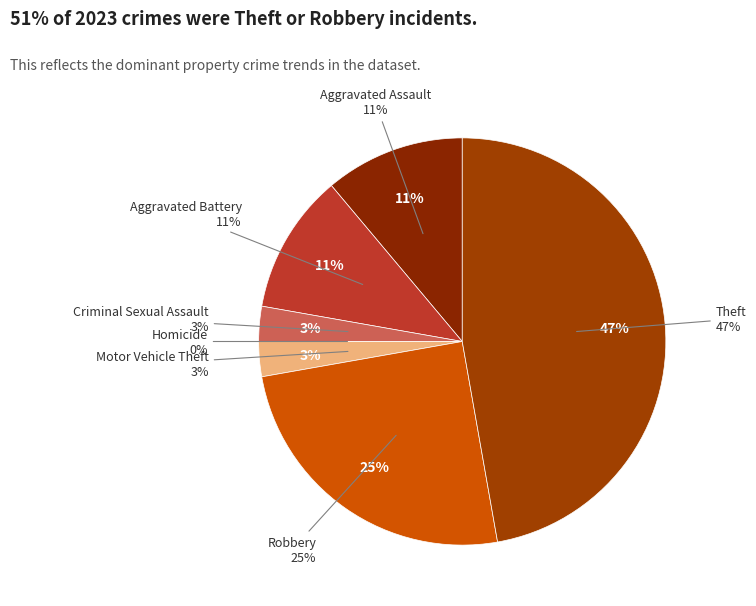

The Homicide slice represents 6% of the pie. True or false?

False